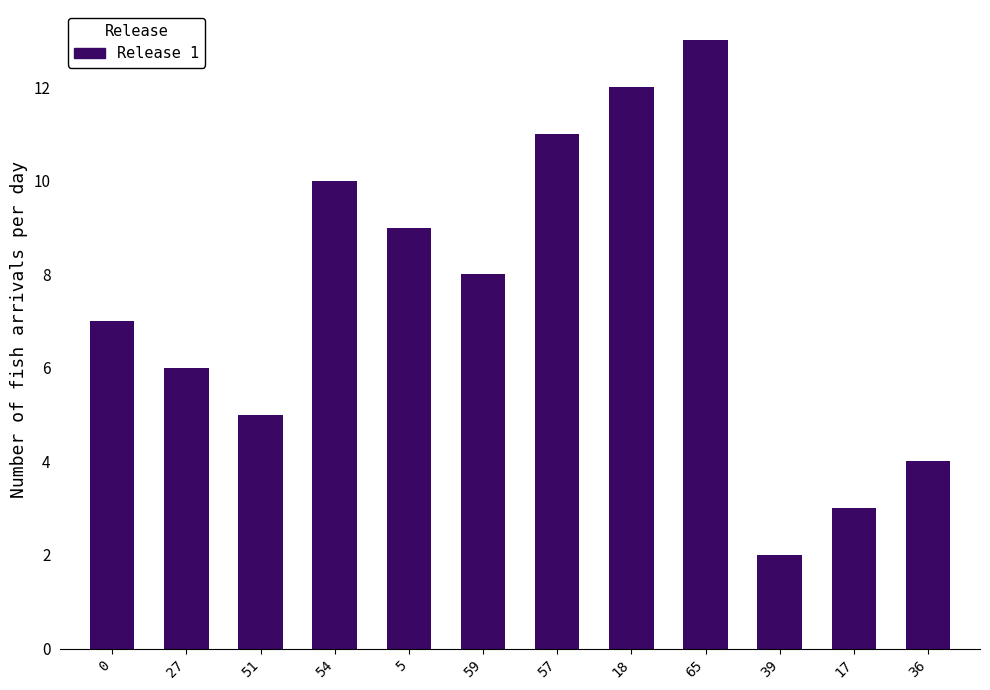

What is the value of the 12th bar from the left?

4